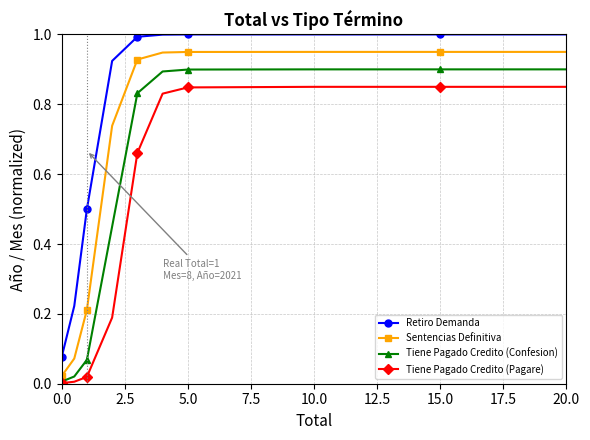

At how many categories does at least one series exceed 0?

10